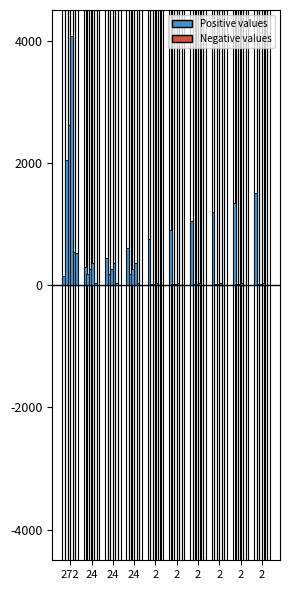

Which has a higher value, 2 or 272?

2